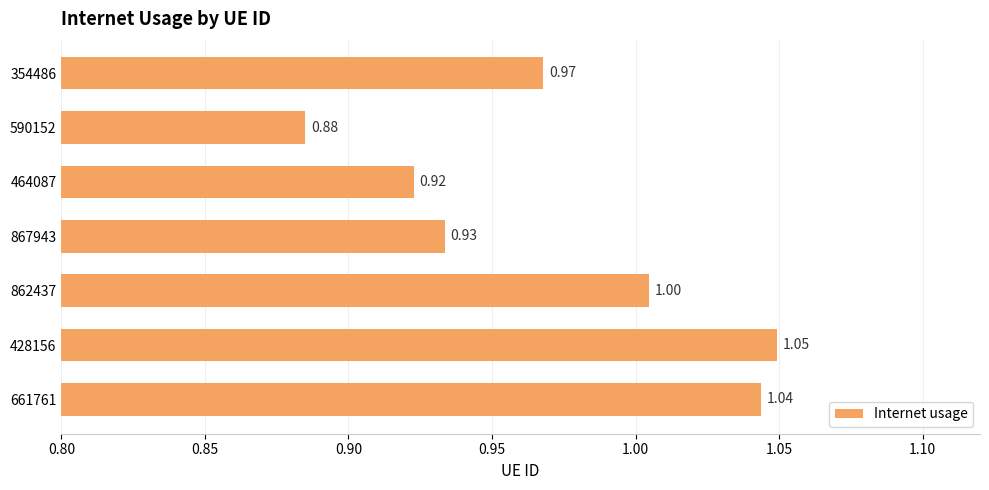

Which has a higher value, 354486 or 661761?

661761